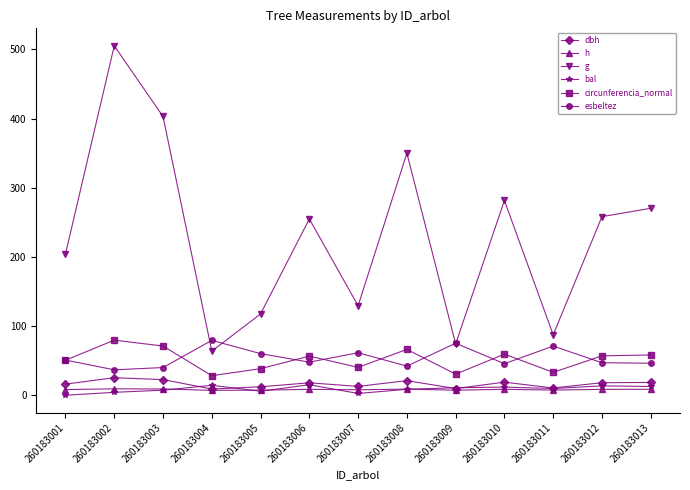

Is the value of g at 260183011 greater than the value of h at 260183007?

Yes